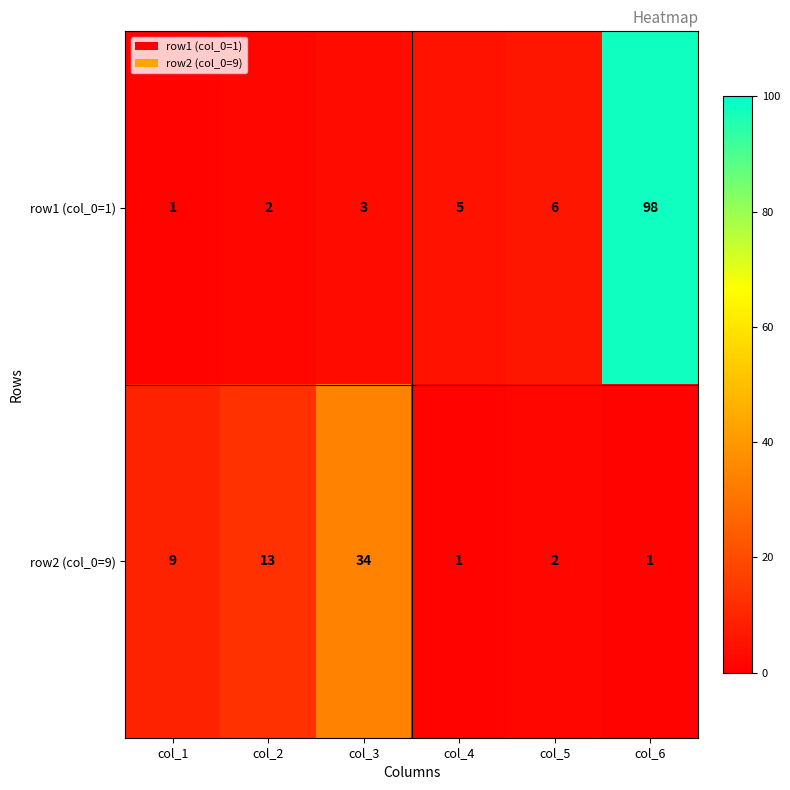

Rank the series by their average value, from lowest to highest.

row2 (col_0=9), row1 (col_0=1)